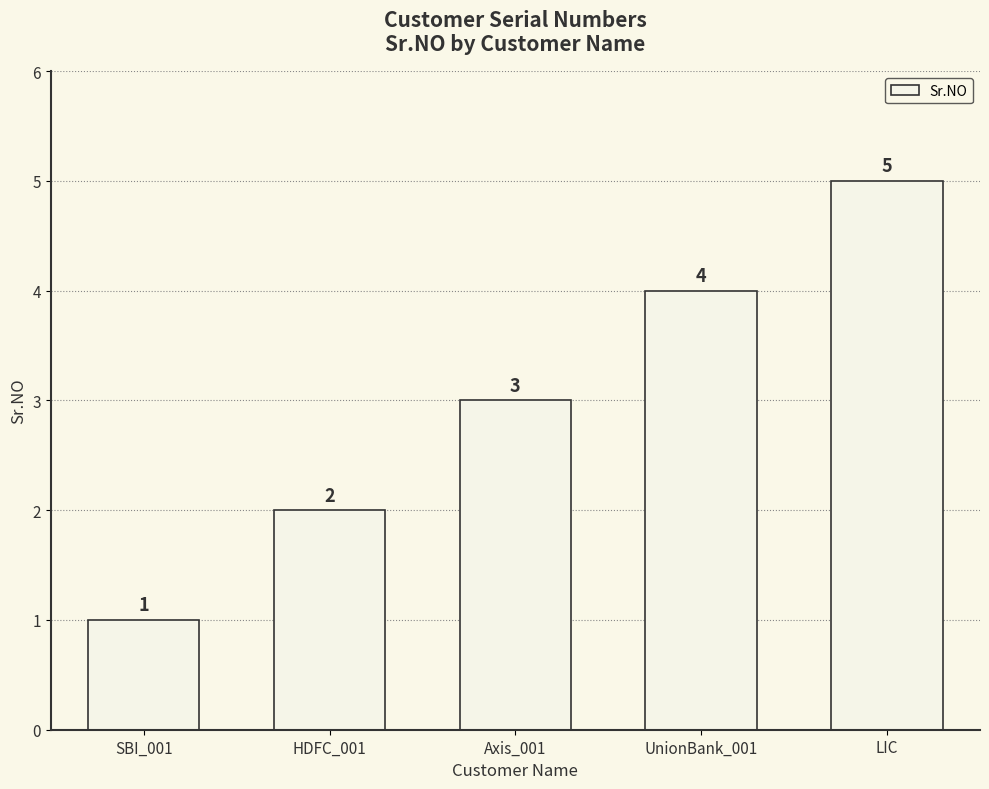

Which has a higher value, HDFC_001 or LIC?

LIC